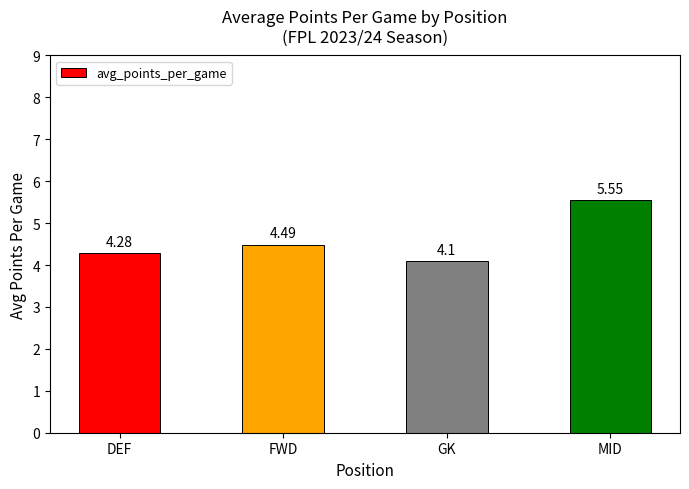

What is the average value?

4.6